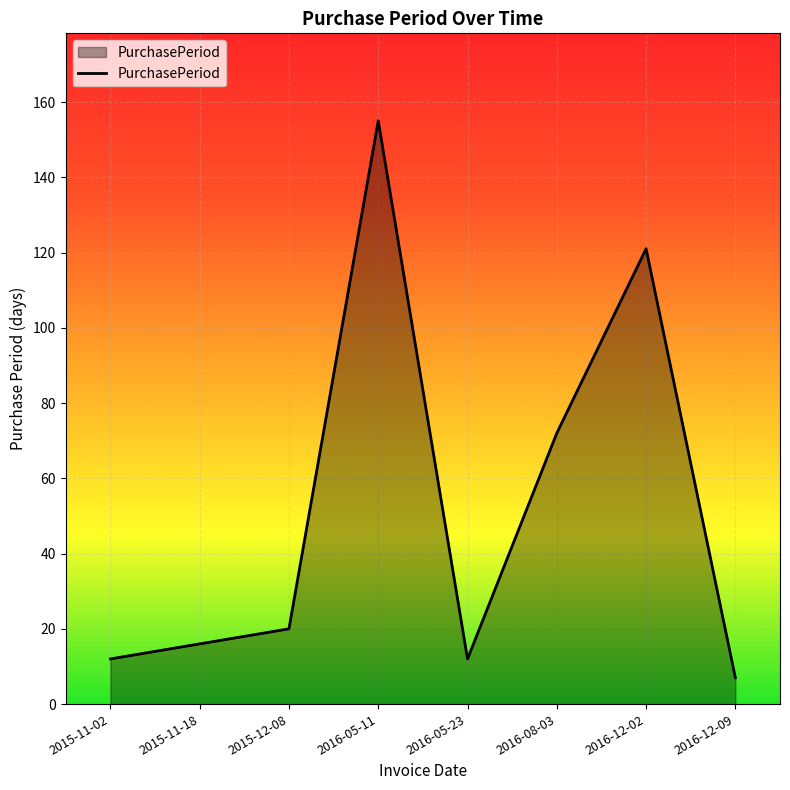

Does the chart display data point markers on the line(s)?

No